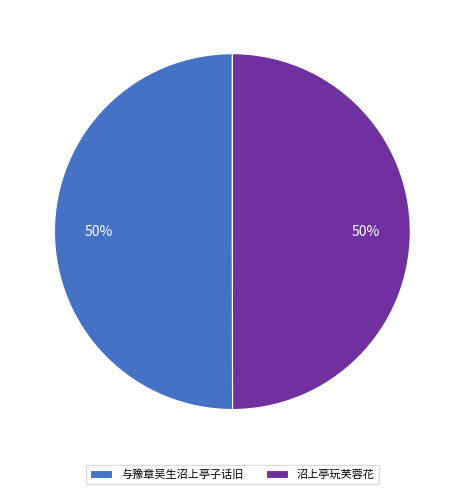

How many segments does this pie chart have?

2